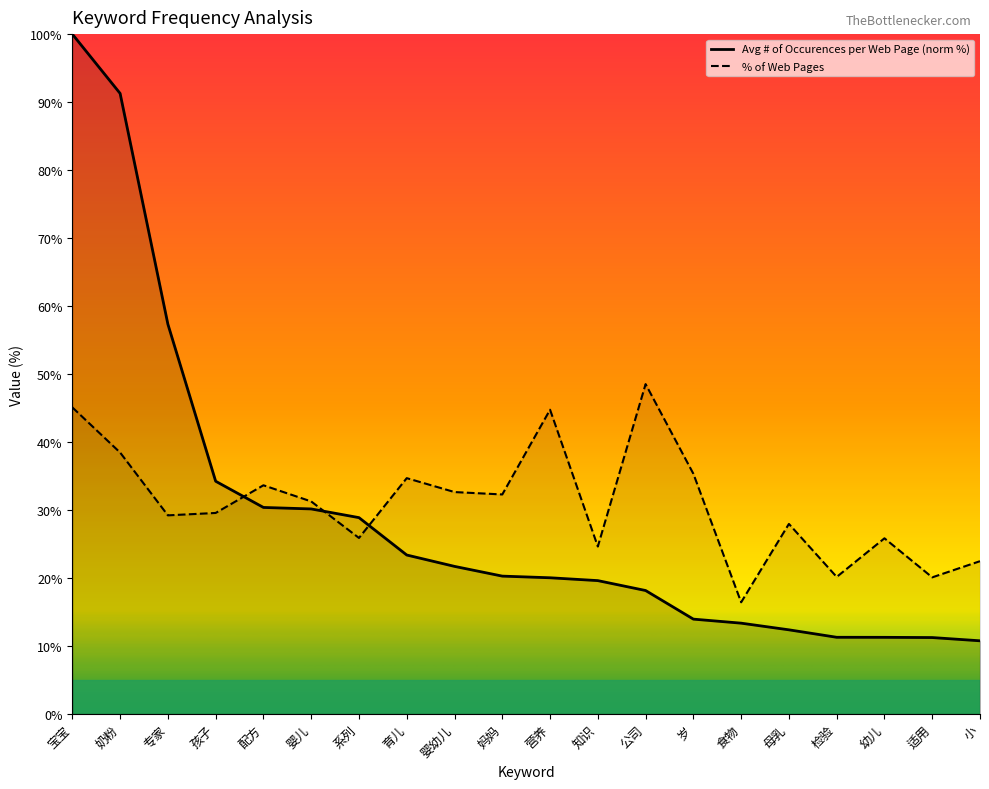

Reading left to right, extract all data points from this chart.

Average # of Occurences per Web Page: 100.0	91.3	57.3	34.2	30.4	30.2	28.9	23.4	21.7	20.3	20.0	19.6	18.2	14.0	13.4	12.4	11.3	11.3	11.2	10.8
% of Web Pages: 45.1	38.5	29.2	29.6	33.6	31.3	25.9	34.7	32.6	32.3	44.8	24.6	48.5	35.3	16.4	28.0	20.2	25.8	20.1	22.5